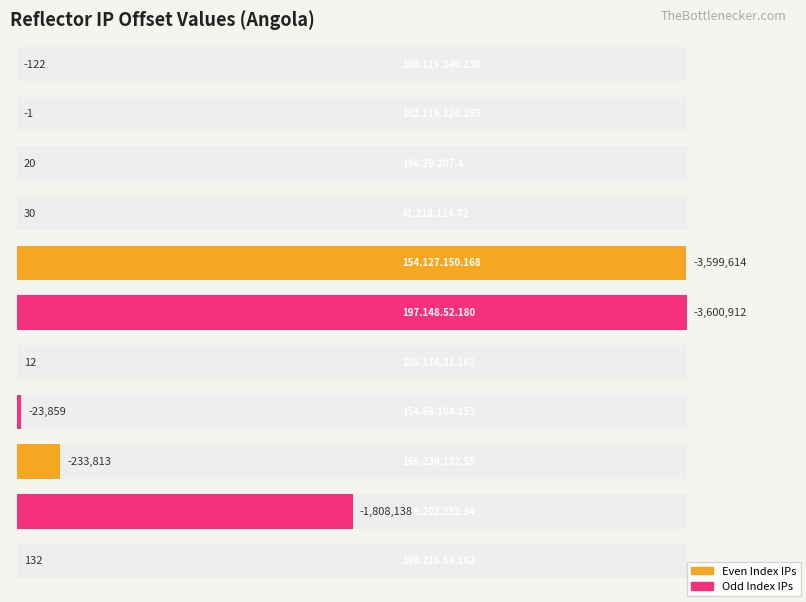

Reading left to right, extract all data points from this chart.

160.119.240.230=-122	102.219.126.195=-1	196.29.207.4=20	41.218.114.72=30	154.127.150.168=-3599614	197.148.52.180=-3600912	105.174.31.162=12	154.66.104.153=-23859	169.239.132.55=-233813	196.202.252.34=-1808138	196.216.56.162=132